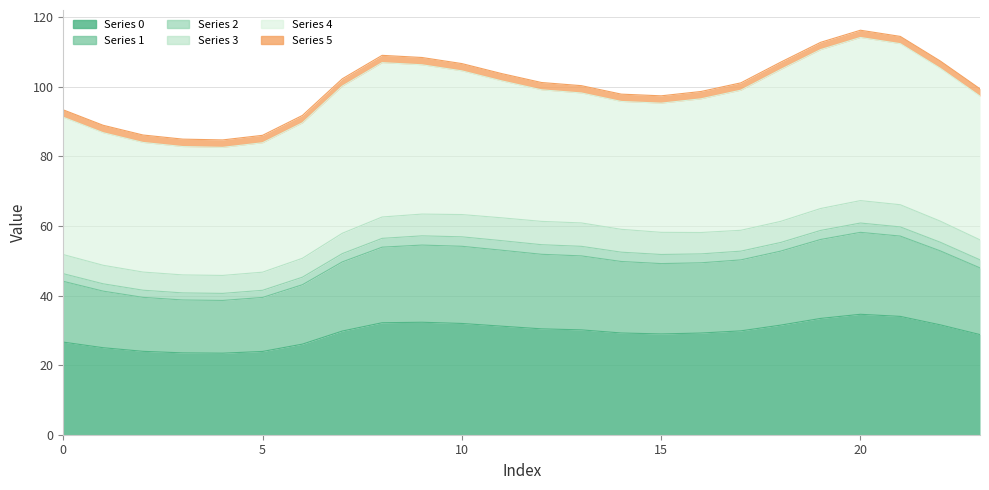

What is the average value of the 5 series?

51.5